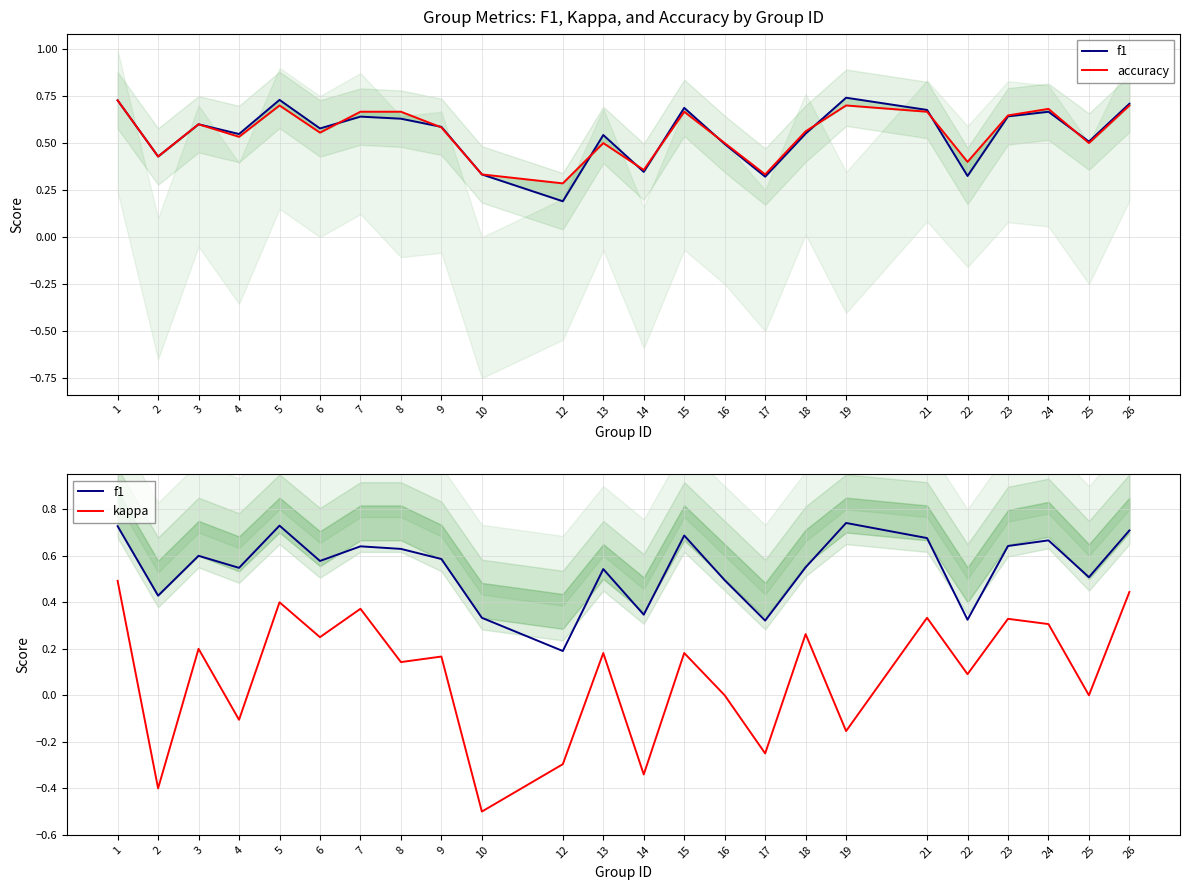

Is it true that accuracy equals 0.6 at 3?

True